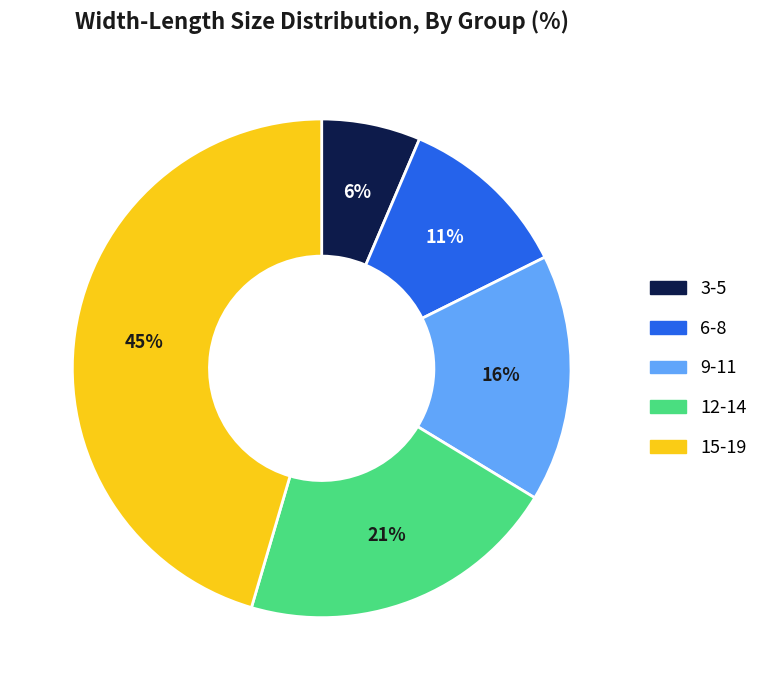

To the nearest percent, what is the average slice percentage?

20%